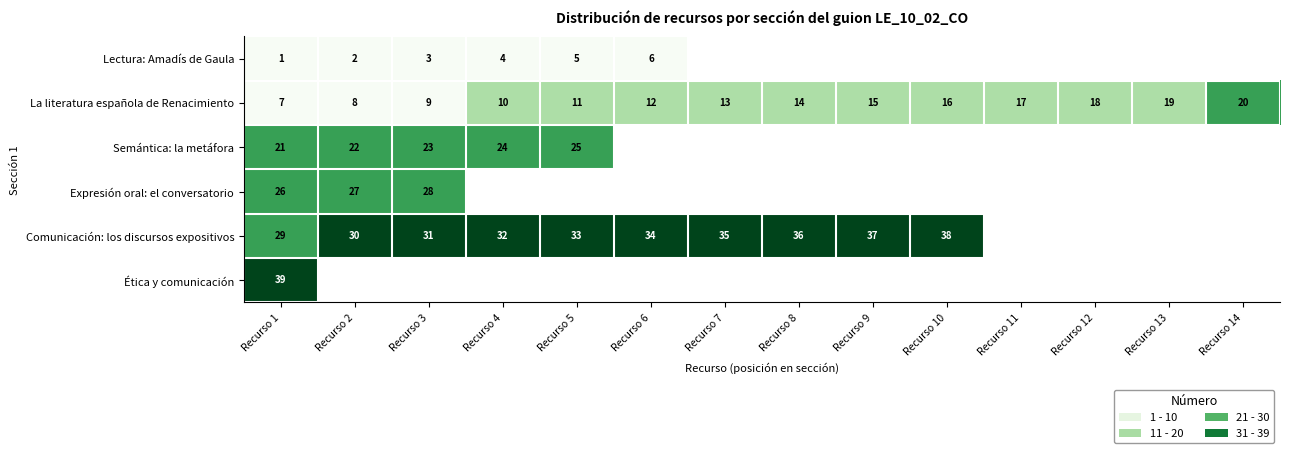

What is the sum of the La literatura española de Renacimiento values at Recurso 8 and Recurso 13?

33